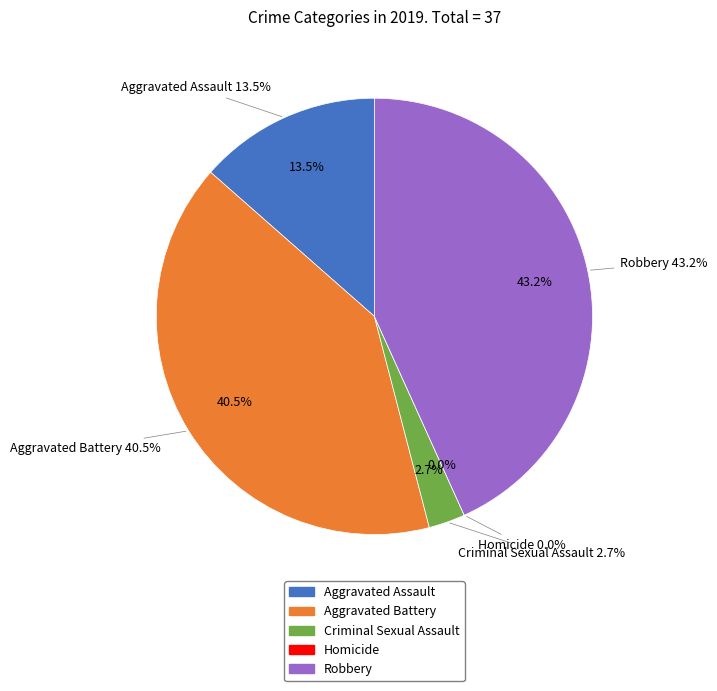

Is there any slice that represents more than half of the pie?

No